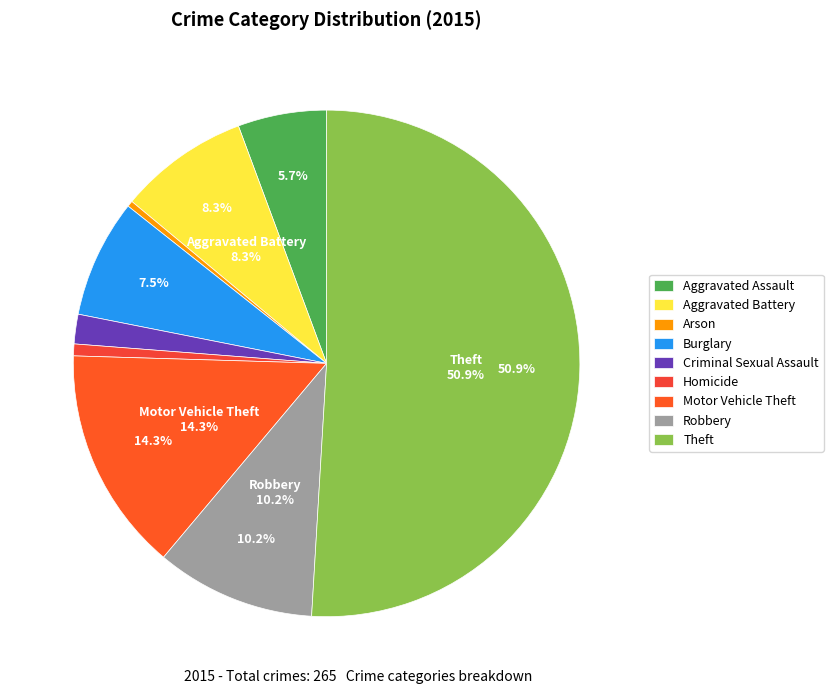

What percentage is the Burglary slice, to the nearest percent?

8%